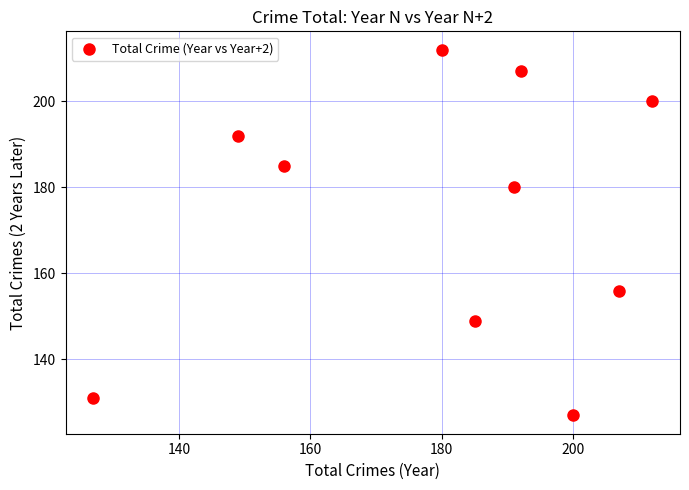

What Y value in the scatter plot is closest to 169?

180